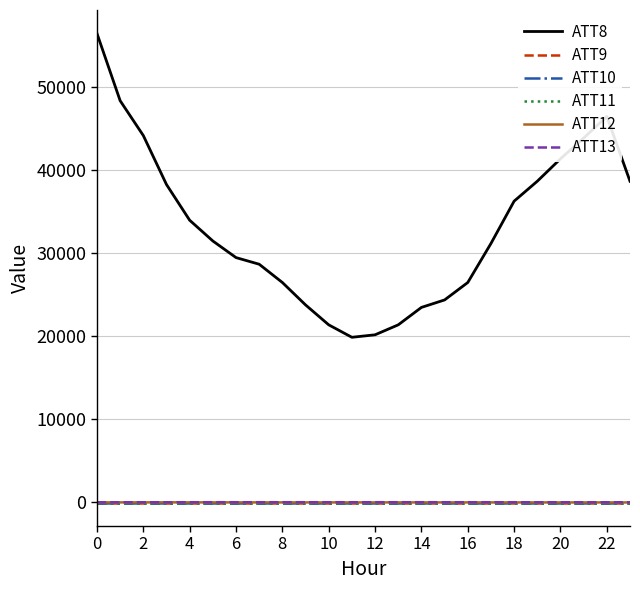

True or false: ATT12 and ATT11 intersect in this chart.

False